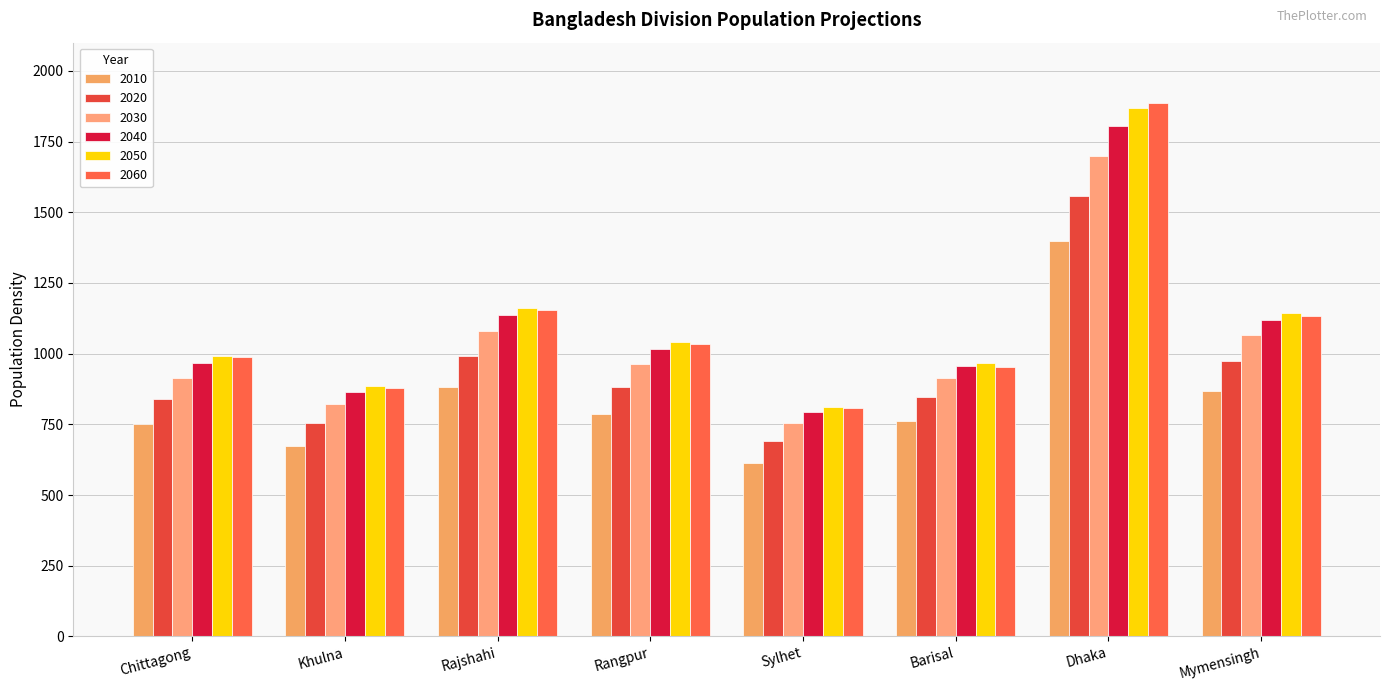

Which category has the highest value in the 2010 series?

Dhaka